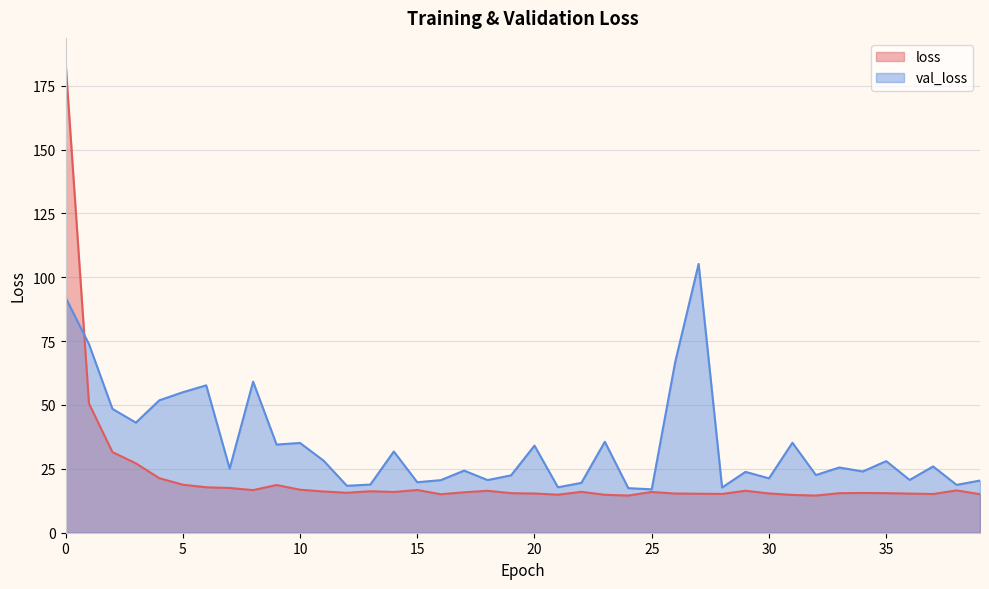

Reading right to left, extract all data points from this chart.

loss: 39=15.1	38=16.6	37=15.2	36=15.3	35=15.5	34=15.6	33=15.5	32=14.6	31=14.8	30=15.4	29=16.4	28=15.2	27=15.3	26=15.3	25=16.0	24=14.6	23=14.9	22=16.0	21=14.9	20=15.3	19=15.5	18=16.4	17=15.8	16=15.1	15=16.7	14=16.0	13=16.2	12=15.6	11=16.1	10=16.8	9=18.7	8=16.7	7=17.5	6=17.8	5=18.8	4=21.3	3=27.2	2=31.6	1=50.5	0=184.5
val_loss: 39=20.4	38=18.7	37=26.0	36=20.7	35=28.0	34=24.0	33=25.5	32=22.6	31=35.2	30=21.3	29=23.8	28=17.7	27=105.2	26=66.8	25=17.0	24=17.4	23=35.6	22=19.5	21=17.8	20=34.1	19=22.5	18=20.6	17=24.3	16=20.6	15=19.8	14=31.8	13=18.9	12=18.4	11=28.3	10=35.1	9=34.5	8=59.1	7=25.1	6=57.7	5=55.0	4=51.8	3=43.1	2=48.5	1=73.8	0=92.1